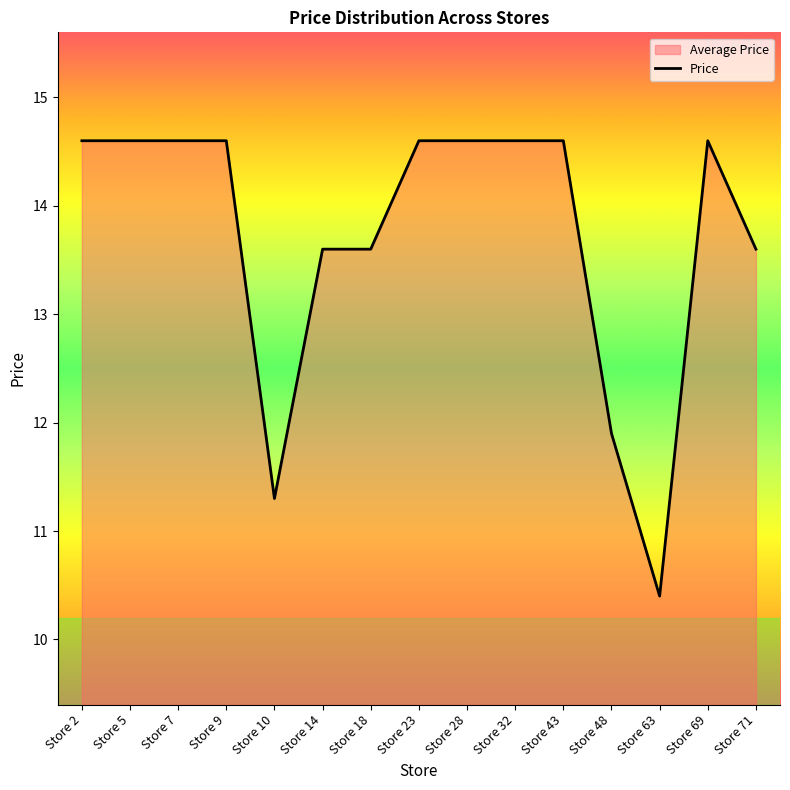

The value at Store 71 is 13.6. True or false?

True